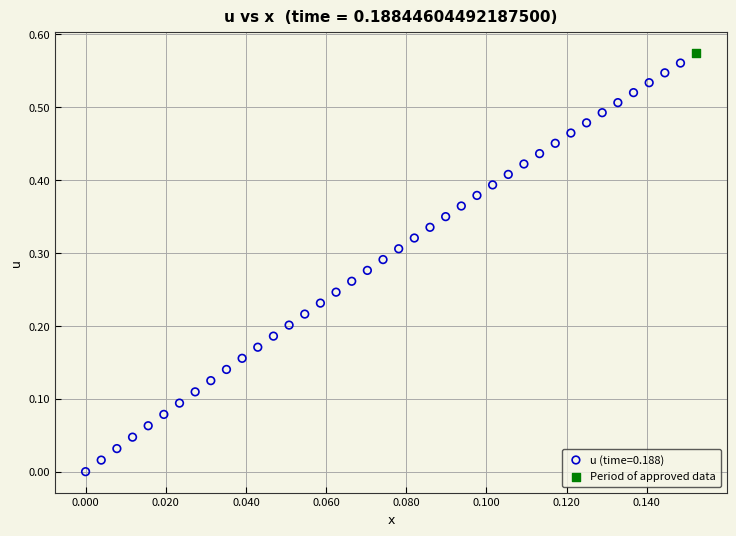

What are all the series names shown in the legend?

u (time=0.188), Period of approved data